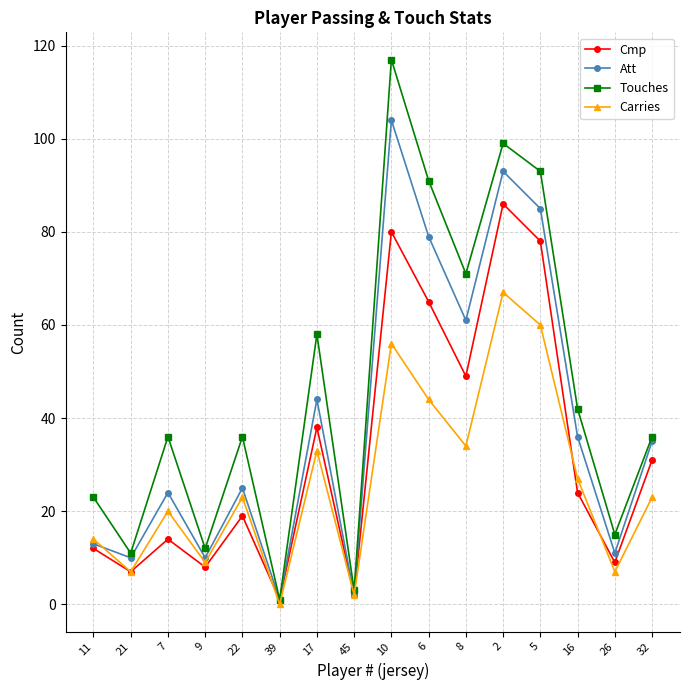

Reading right to left, list all the values displayed in this chart.

Cmp: 31	9	24	78	86	49	65	80	2	38	1	19	8	14	7	12
Att: 35	11	36	85	93	61	79	104	2	44	1	25	10	24	10	13
Touches: 36	15	42	93	99	71	91	117	3	58	1	36	12	36	11	23
Carries: 23	7	27	60	67	34	44	56	2	33	0	23	9	20	7	14